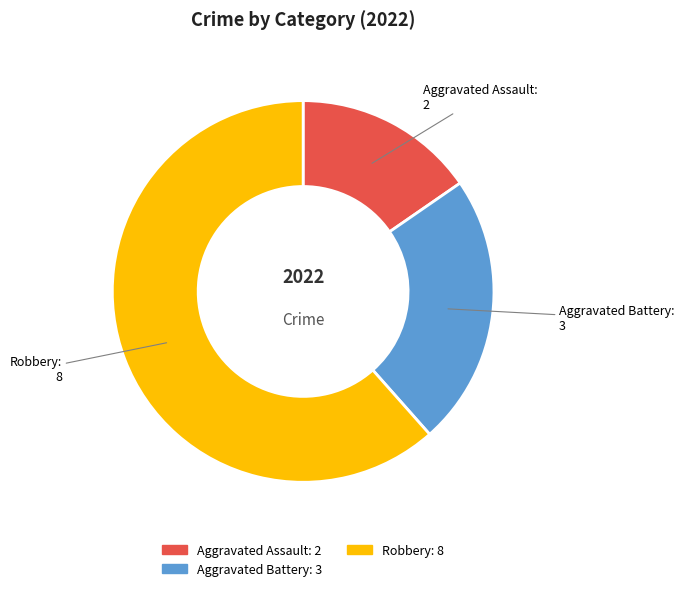

Which has a higher value, Aggravated Assault or Aggravated Battery?

Aggravated Battery